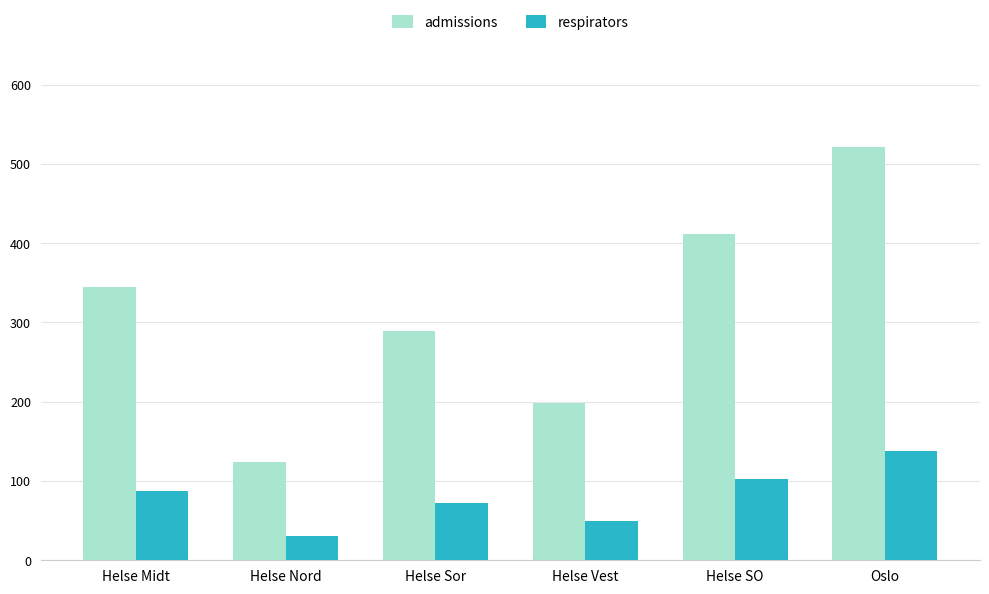

At Helse SO, list the series in order from largest to smallest.

admissions, respirators